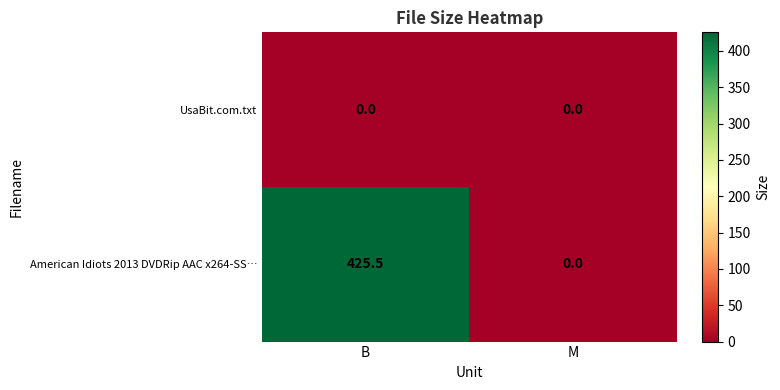

Which series changed the most between B and M?

American Idiots 2013 DVDRip AAC x264-SS…